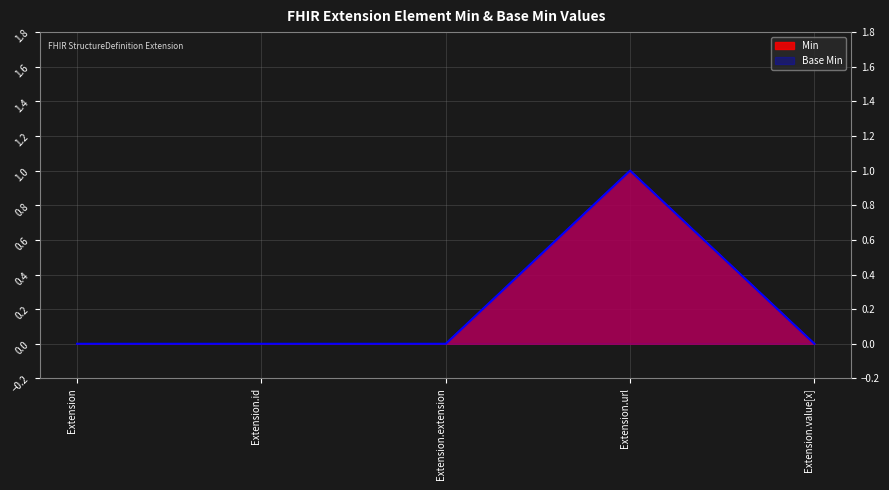

Reading left to right, list all the values displayed in this chart.

Base Min: 0	0	0	1	0
Min: 0	0	0	1	0